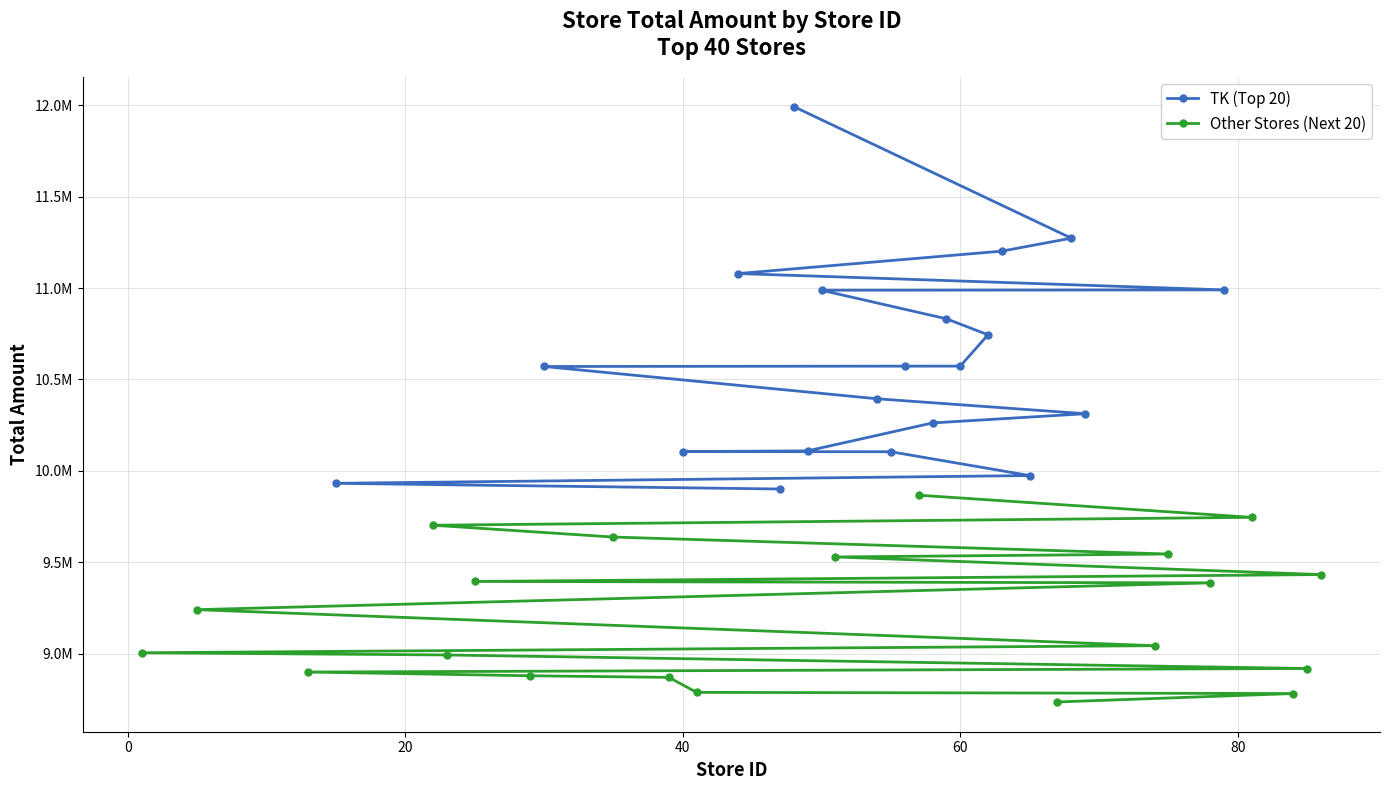

What is the value of the Other Stores (Next 20) point at the 1st from the left?

9866468